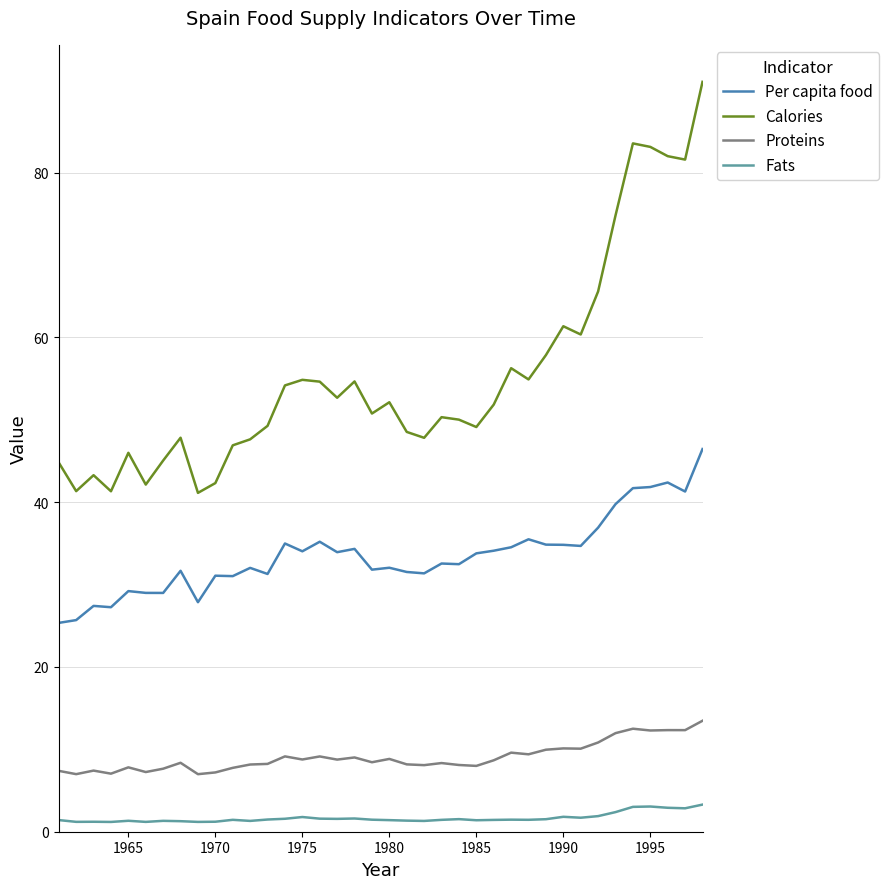

What is the greatest value displayed?

91.0